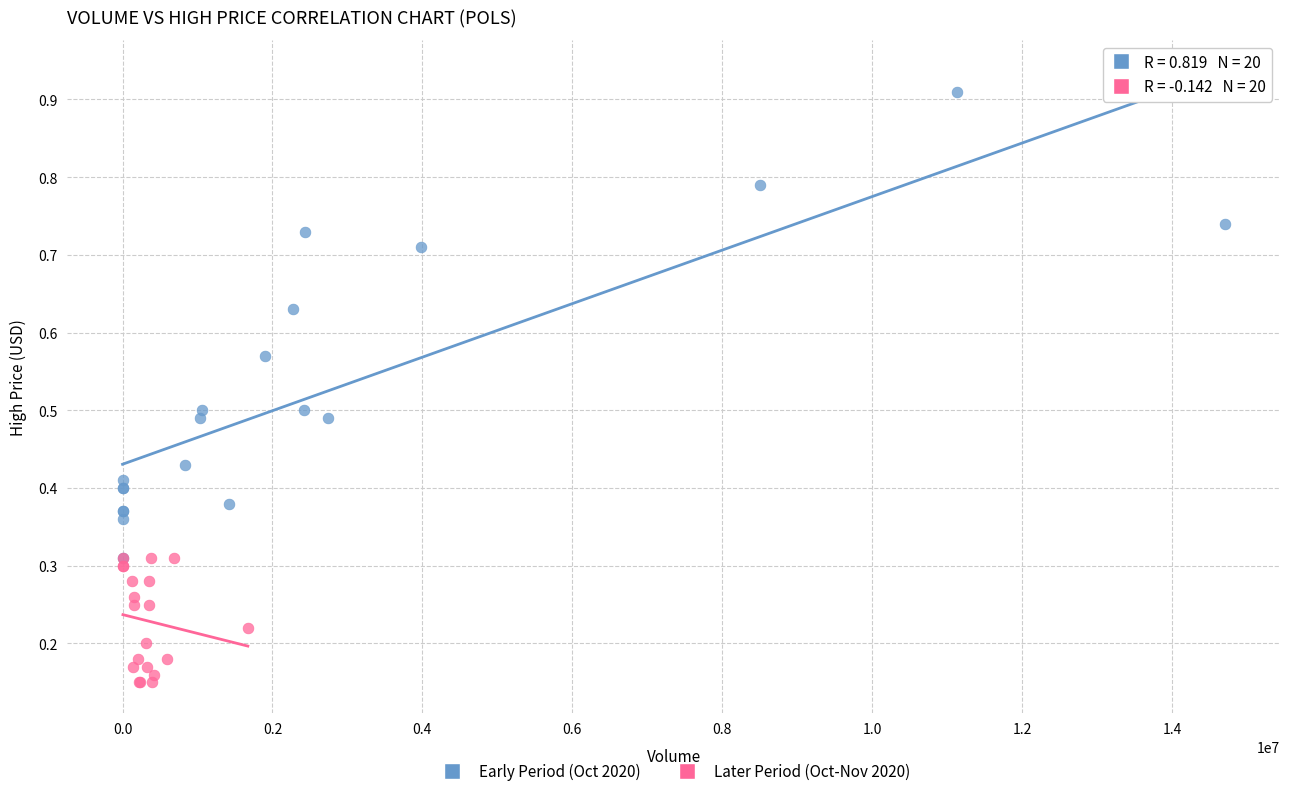

Which series has the widest spread of Y values?

Early Period (Oct 2020)